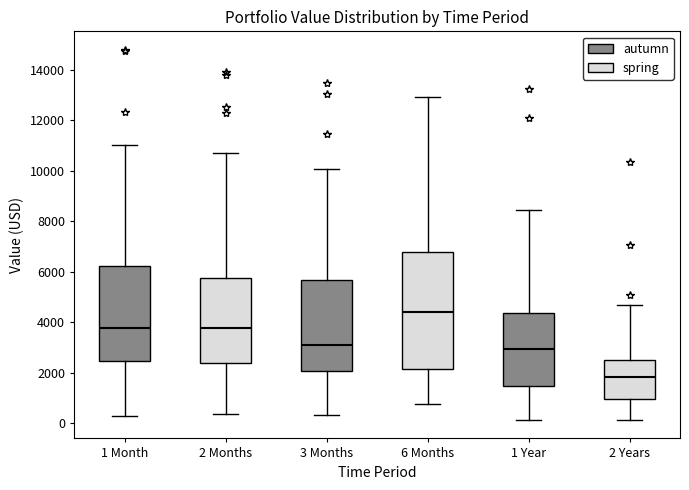

Reading left to right, read every box against the y-axis: the position of its median line, the range the box covers, and the ends of its whiskers. The values are not printed on the chart, so give them approximately, as read against the axis.

1 Month: median 3800, box 2400 to 6200, whiskers 200 to 11000
2 Months: median 3800, box 2400 to 5800, whiskers 400 to 10600
3 Months: median 3200, box 2000 to 5600, whiskers 400 to 10000
6 Months: median 4400, box 2200 to 6800, whiskers 800 to 13000
1 Year: median 3000, box 1400 to 4400, whiskers 200 to 8400
2 Years: median 1800, box 1000 to 2600, whiskers 200 to 4600